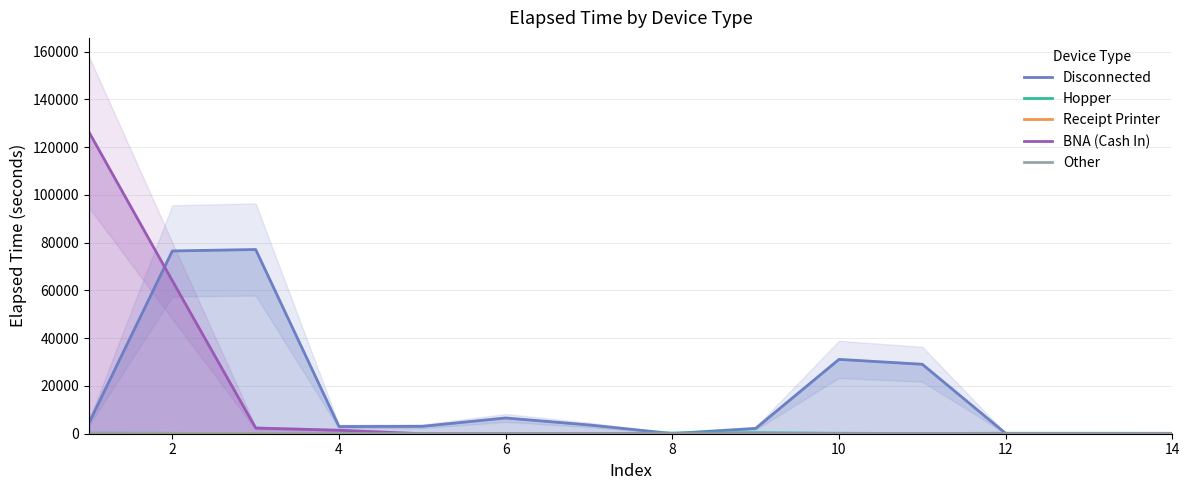

True or false: Hopper and Other intersect in this chart.

False